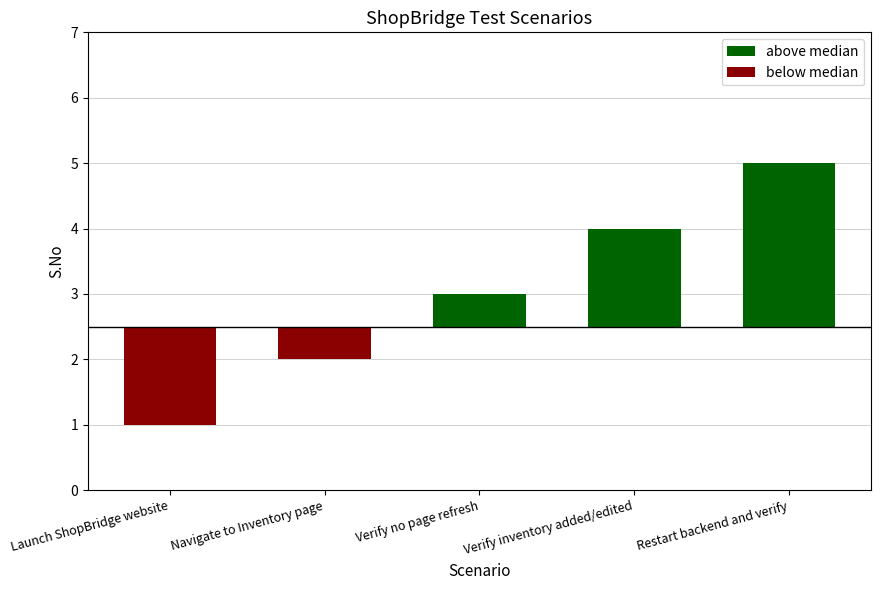

Reading left to right, transcribe all the data shown in this chart.

above median: Launch ShopBridge website=0.0	Navigate to Inventory page=0.0	Verify no page refresh=0.5	Verify inventory added/edited=1.5	Restart backend and verify=2.5
below median: Launch ShopBridge website=-1.5	Navigate to Inventory page=-0.5	Verify no page refresh=0.0	Verify inventory added/edited=0.0	Restart backend and verify=0.0